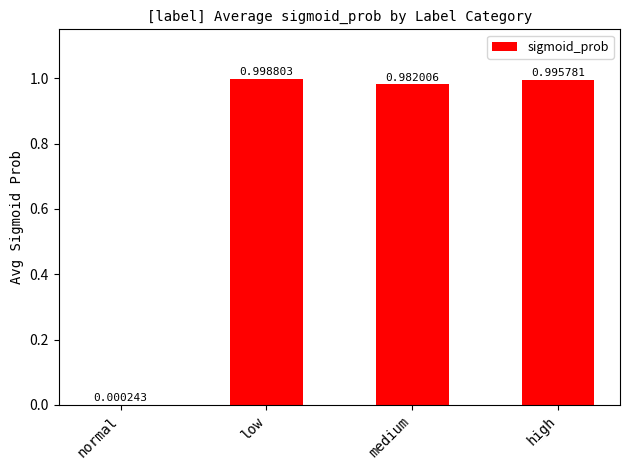

Which has a higher value, low or high?

low